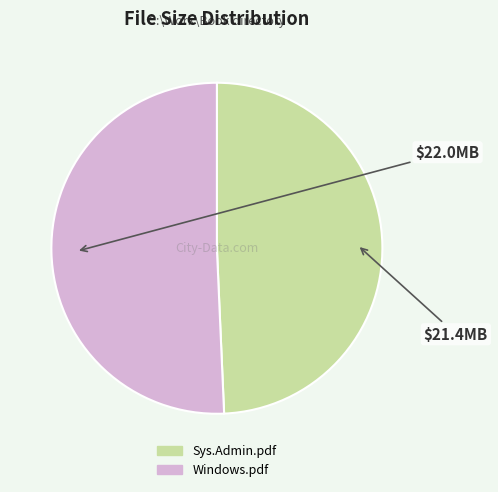

Which has a higher value, Sys.Admin.pdf or Windows.pdf?

Windows.pdf